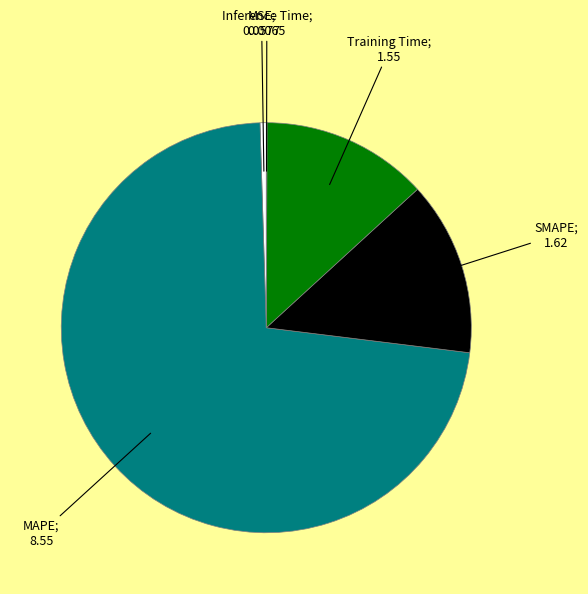

Is there any slice that represents more than half of the pie?

Yes